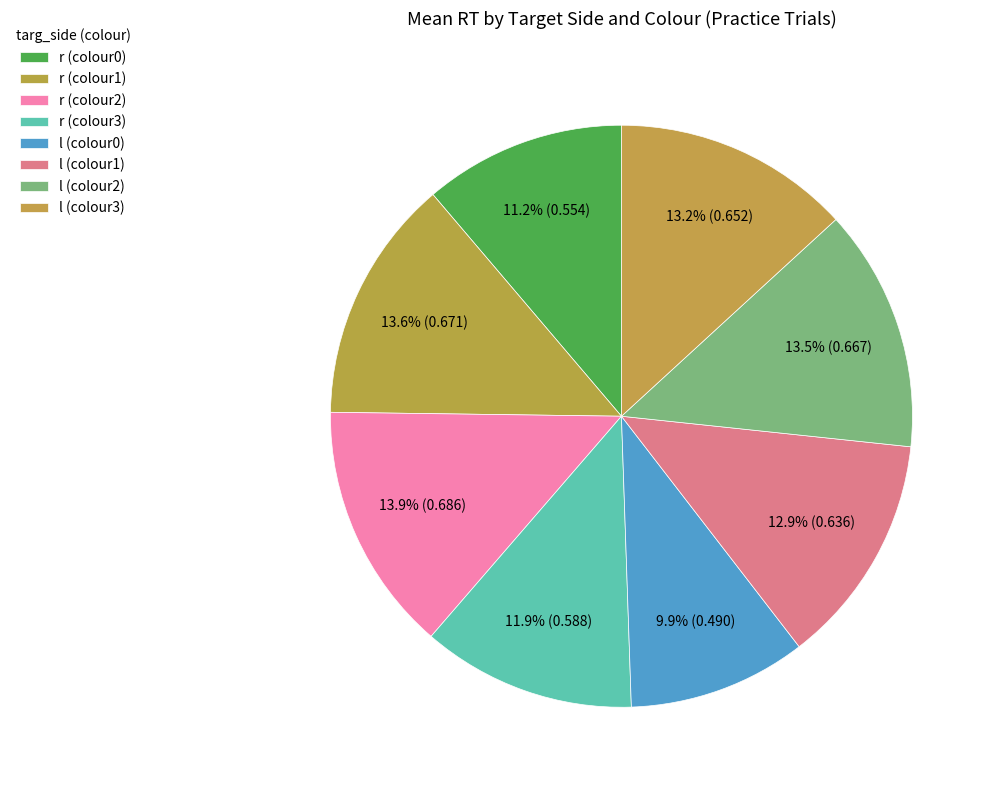

True or false: l (colour3) accounts for 2% of the total.

False